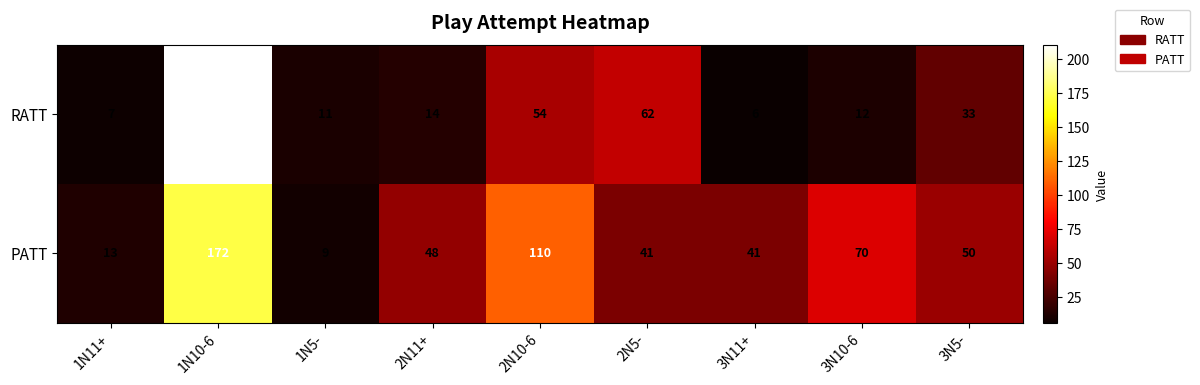

What is the sum of all RATT values?

409